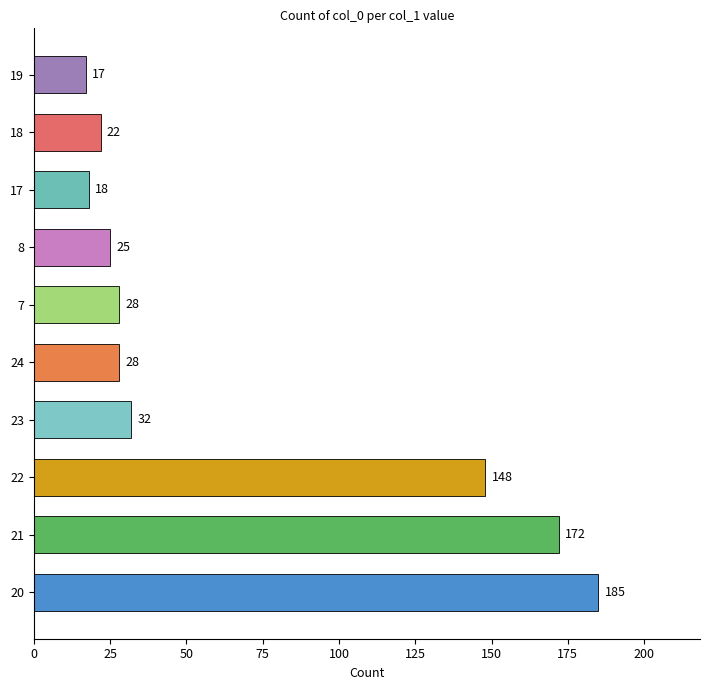

What is the minimum value shown in the chart?

17